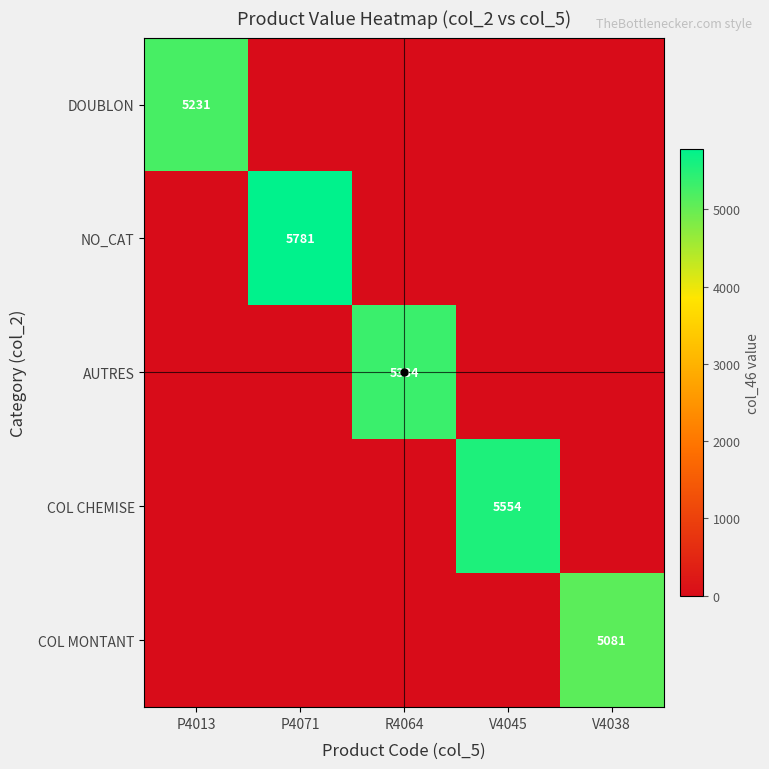

What is the total value across all series at P4071?

5781